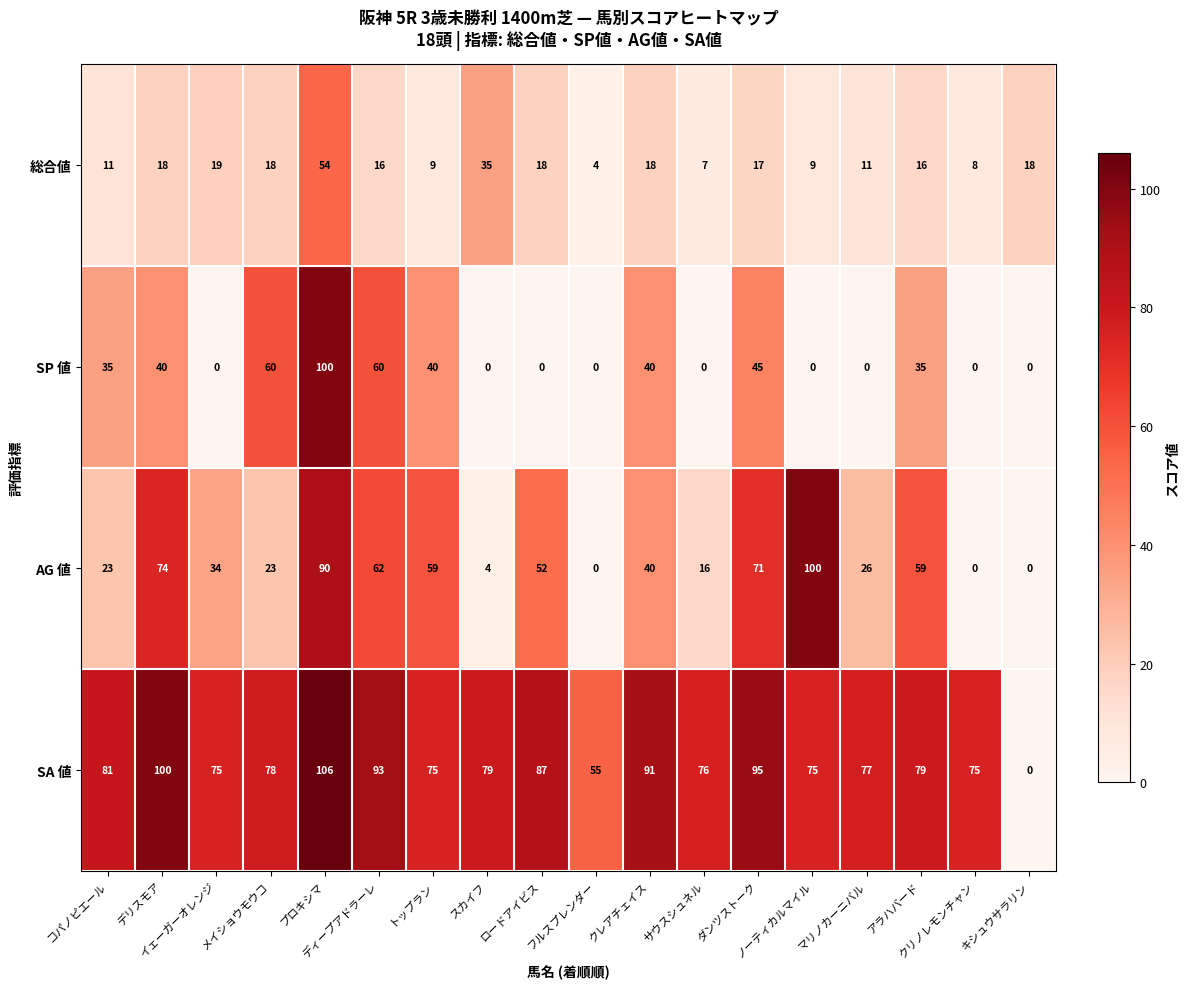

Which series has the widest spread of values?

SA 値